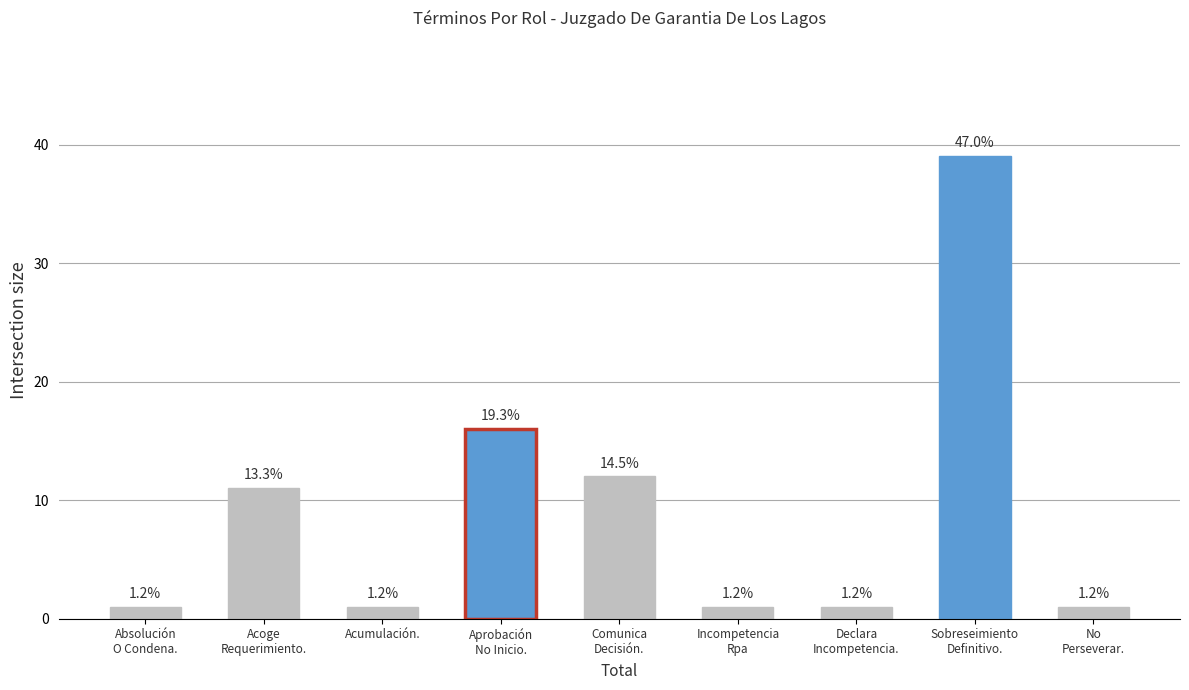

What is the label of the 7th bar from the right?

Acumulación.